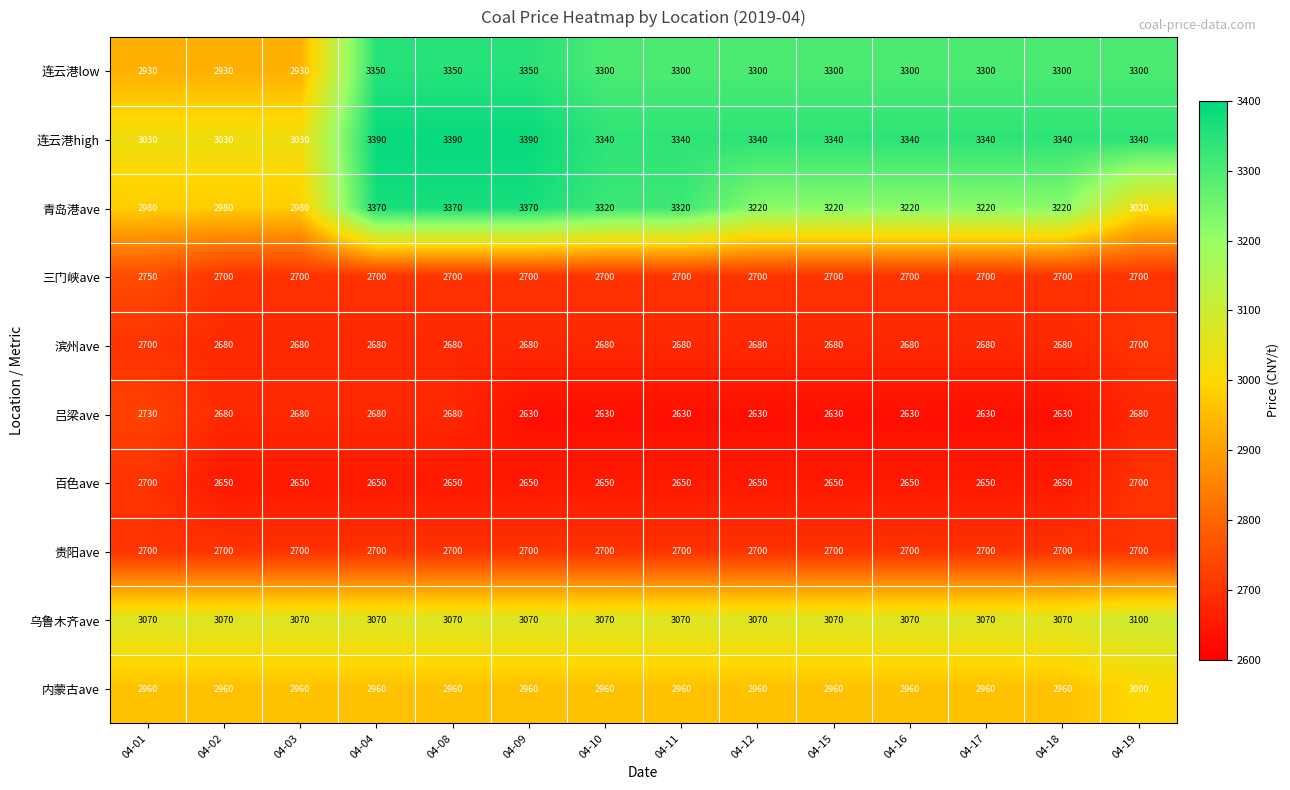

What is the difference between the maximum and minimum values in the 青岛港ave series?

390